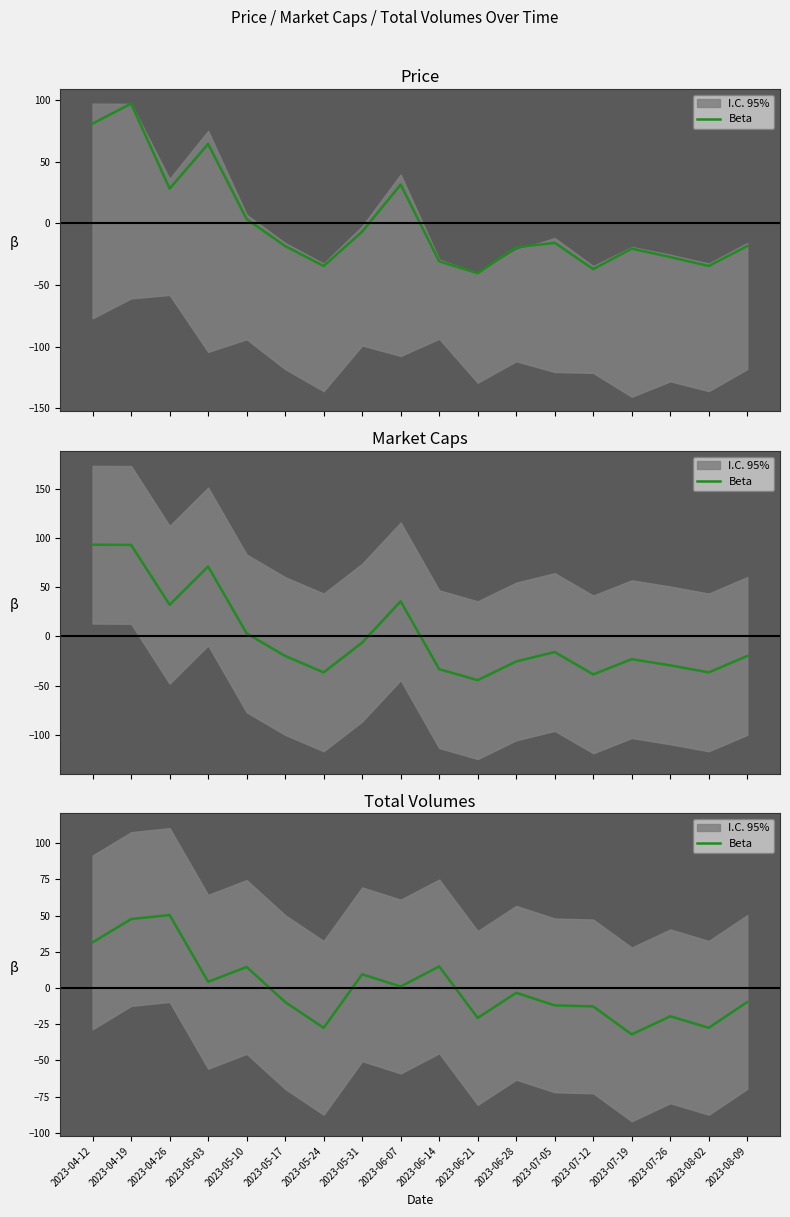

True or false: the data has more than 1 interior local peaks.

True